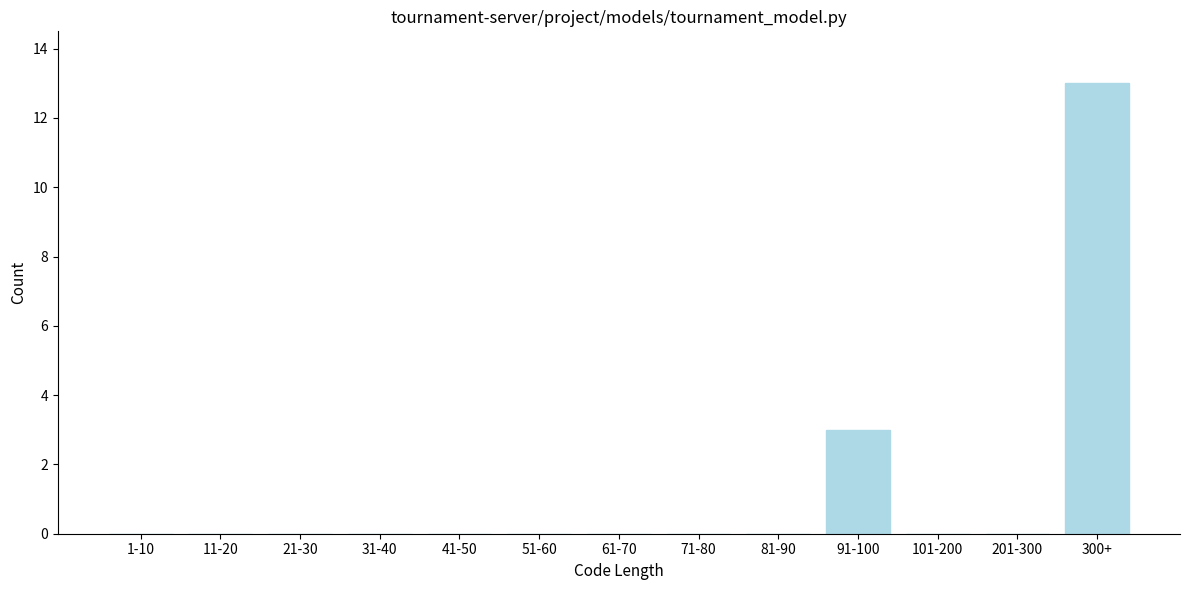

Reading left to right, what are all the values shown in this chart?

1-10=0	11-20=0	21-30=0	31-40=0	41-50=0	51-60=0	61-70=0	71-80=0	81-90=0	91-100=3	101-200=0	201-300=0	300+=13